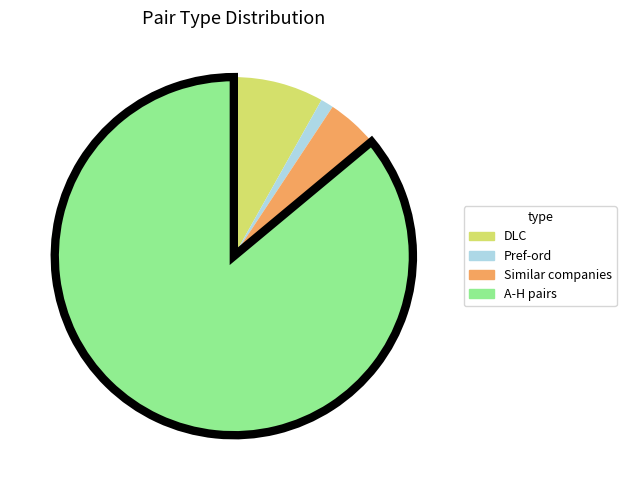

How many segments does this pie chart have?

4